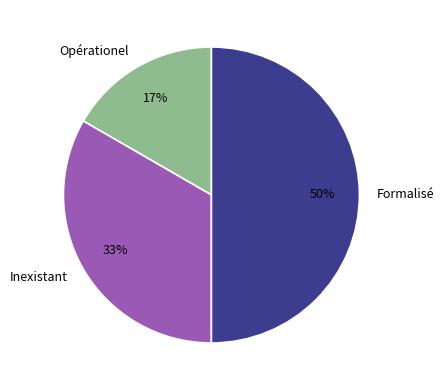

Rank the categories by value from lowest to highest.

Opérationel, Inexistant, Formalisé